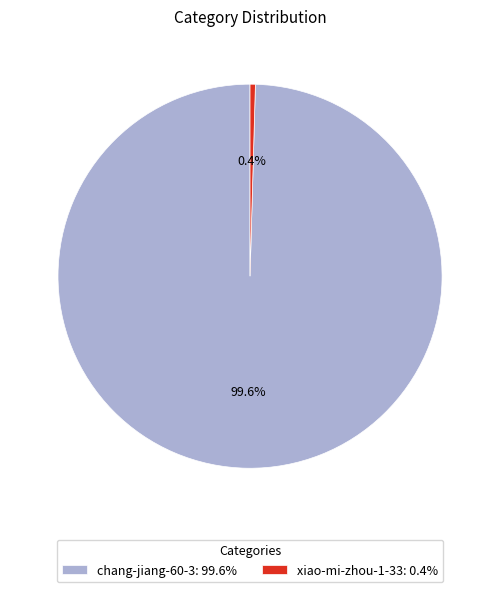

Is xiao-mi-zhou-1-33 the majority of the pie?

No